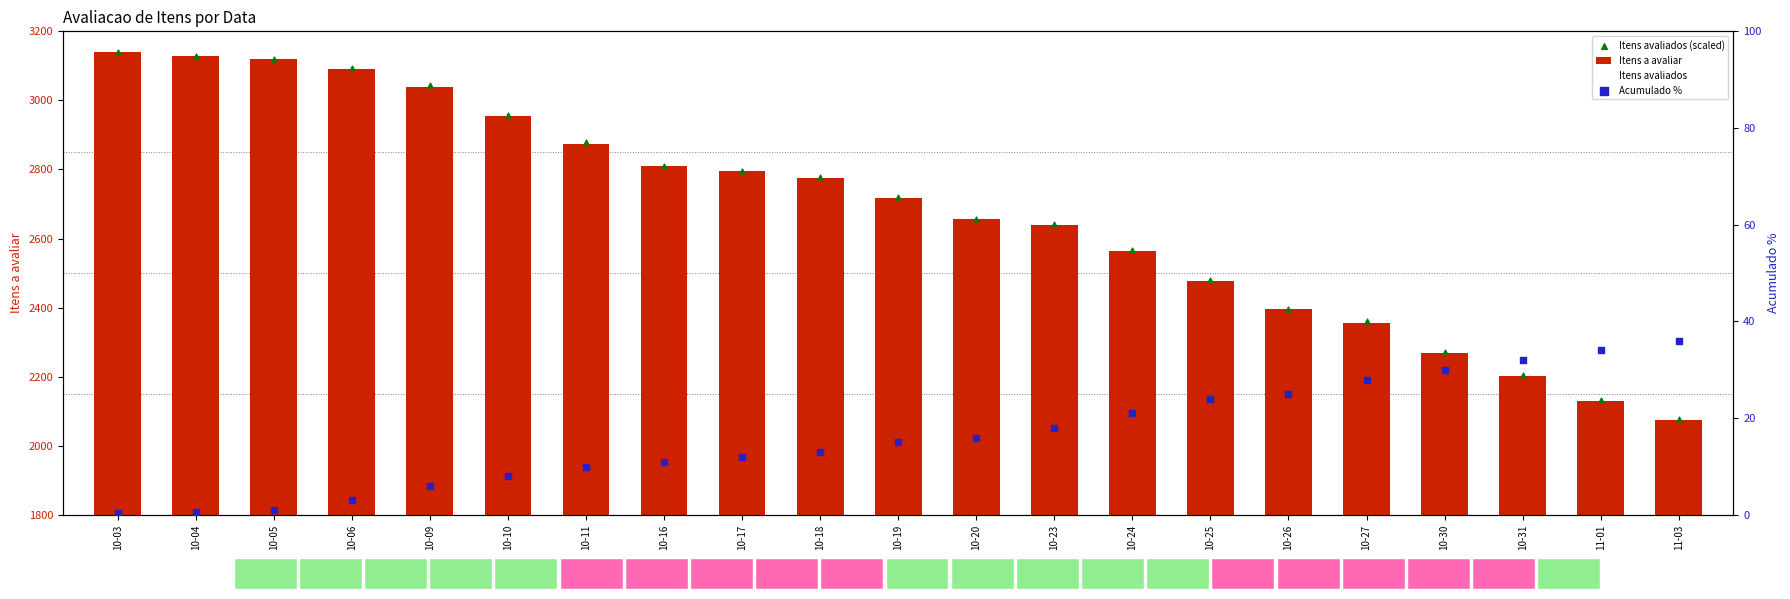

What are all the series names shown in the legend?

Itens a avaliar, Itens avaliados, Itens avaliados (scaled), Acumulado %